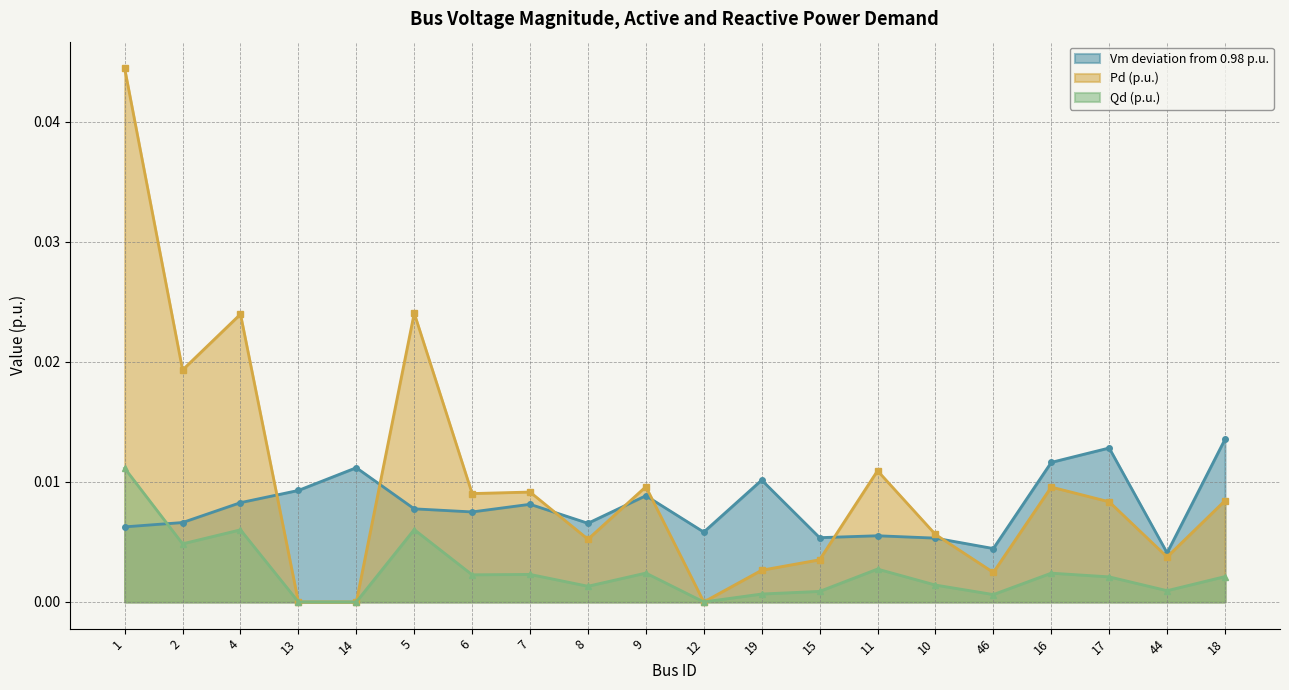

What position from the left is 7?

8